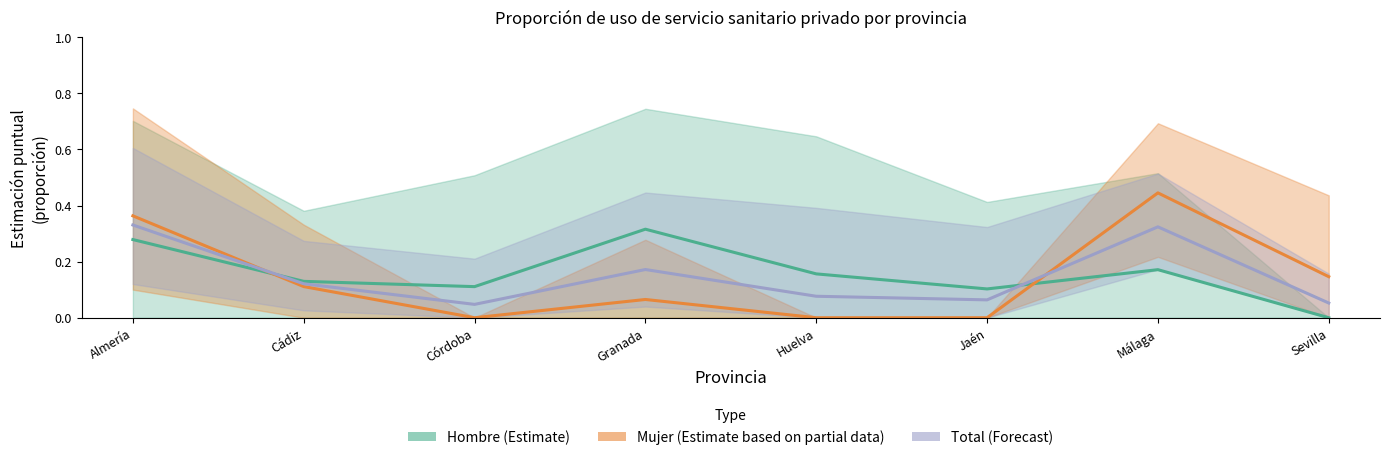

List the series in order of their overall mean, highest first.

Hombre (Estimate), Total (Forecast), Mujer (Estimate based on partial data)